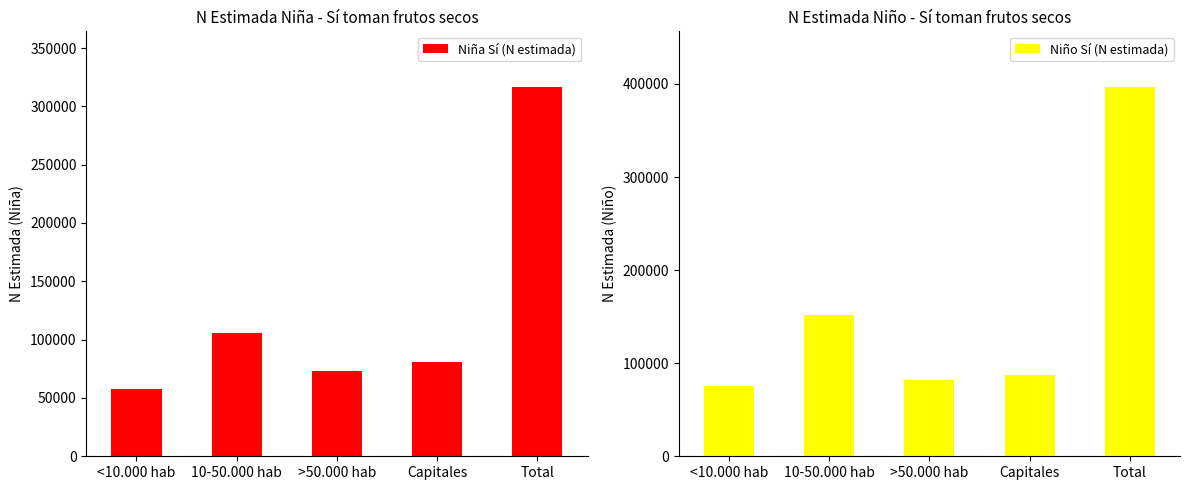

What position from the right is 10-50.000 hab?

4